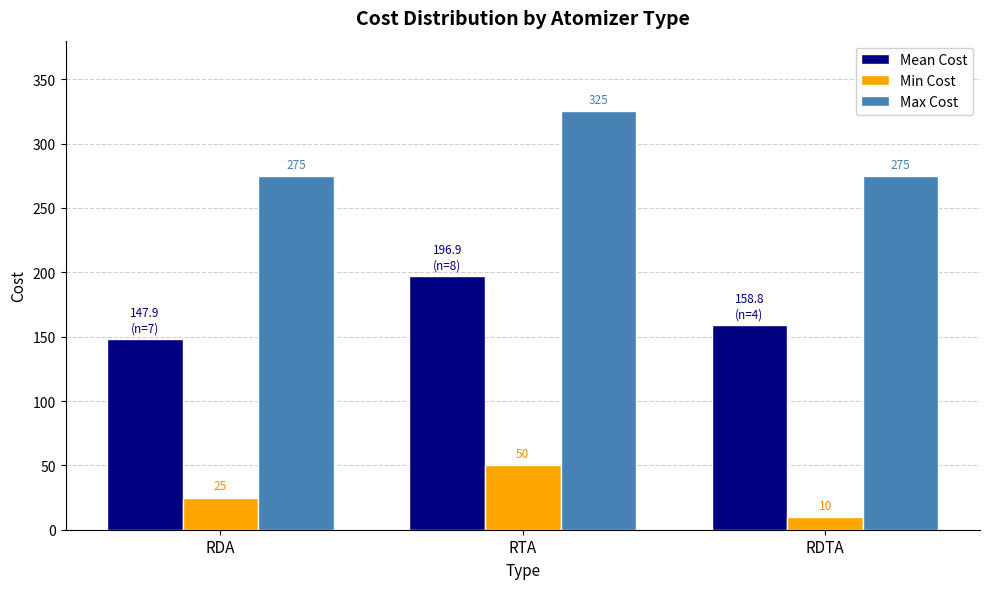

How many series are shown in this chart?

3